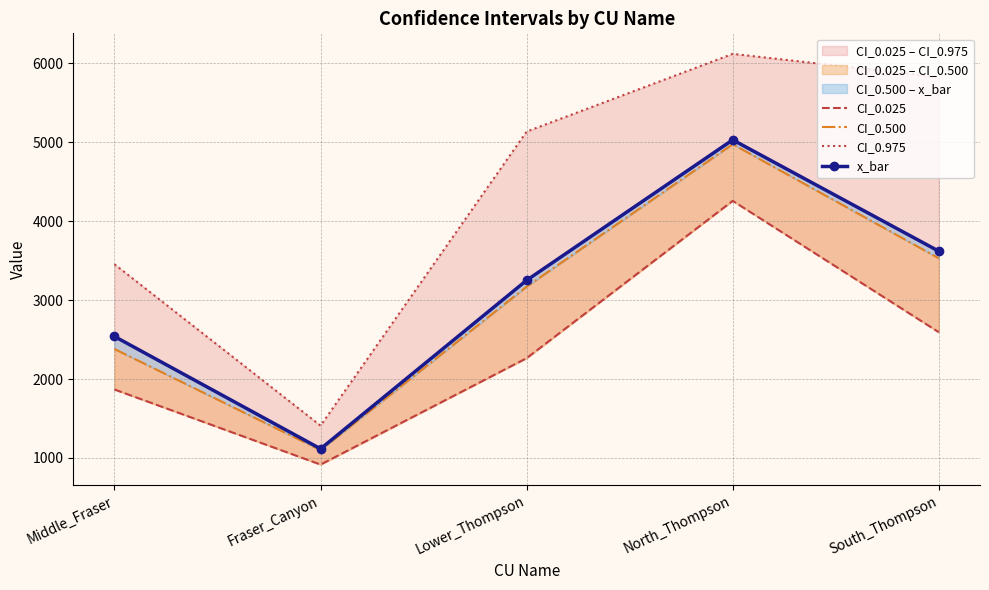

The CI_0.500 series shows 853.3 at South_Thompson. True or false?

False